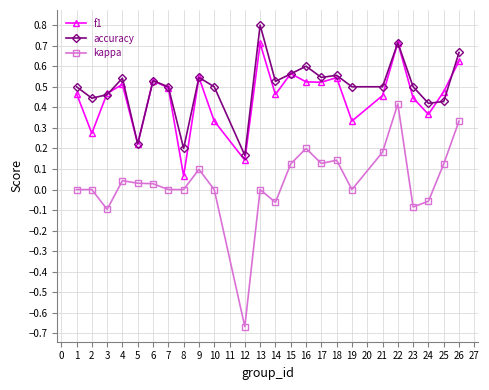

What is the value of the accuracy point at the 12th from the left?

0.8